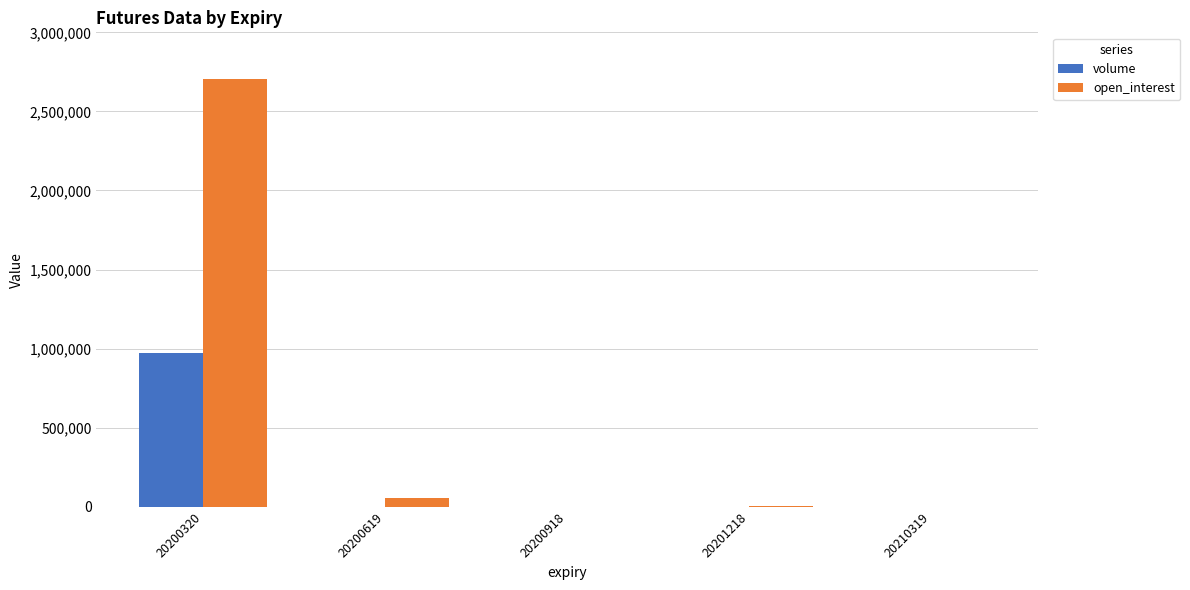

Is it true that volume equals -508332 at 20210319?

False